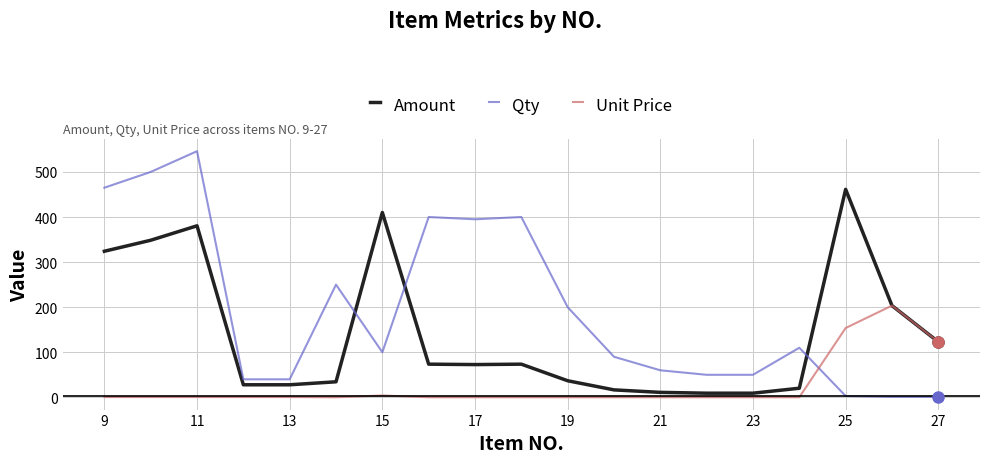

What is the difference between the second highest and minimum values in the Amount series?

400.9